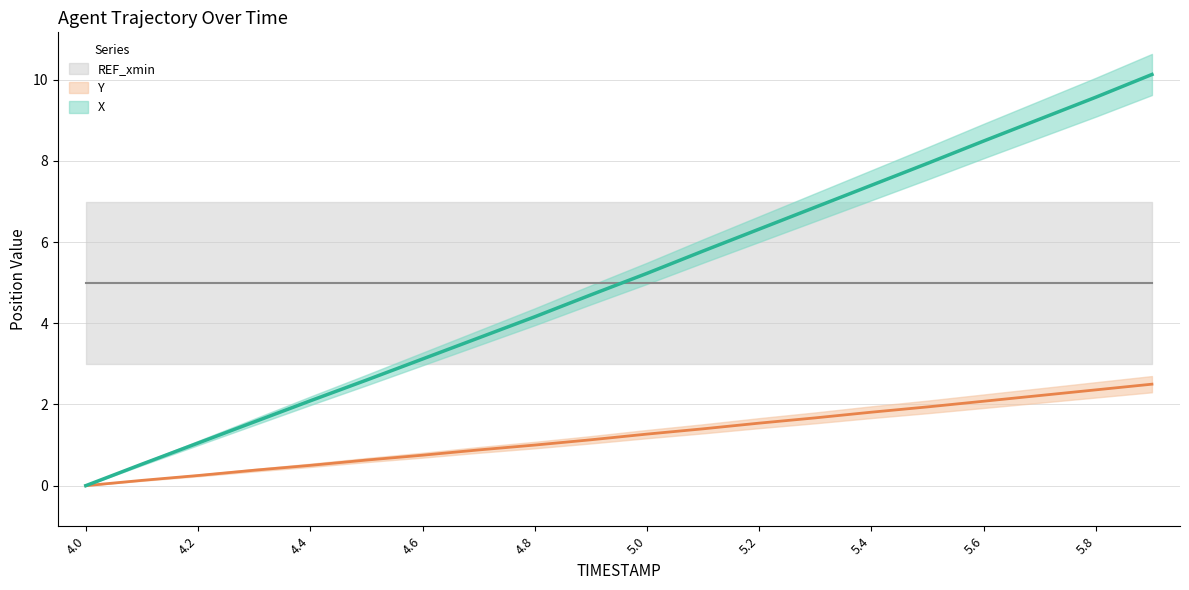

Is the value of X at 4.5 greater than the value of Y at 4.5?

Yes